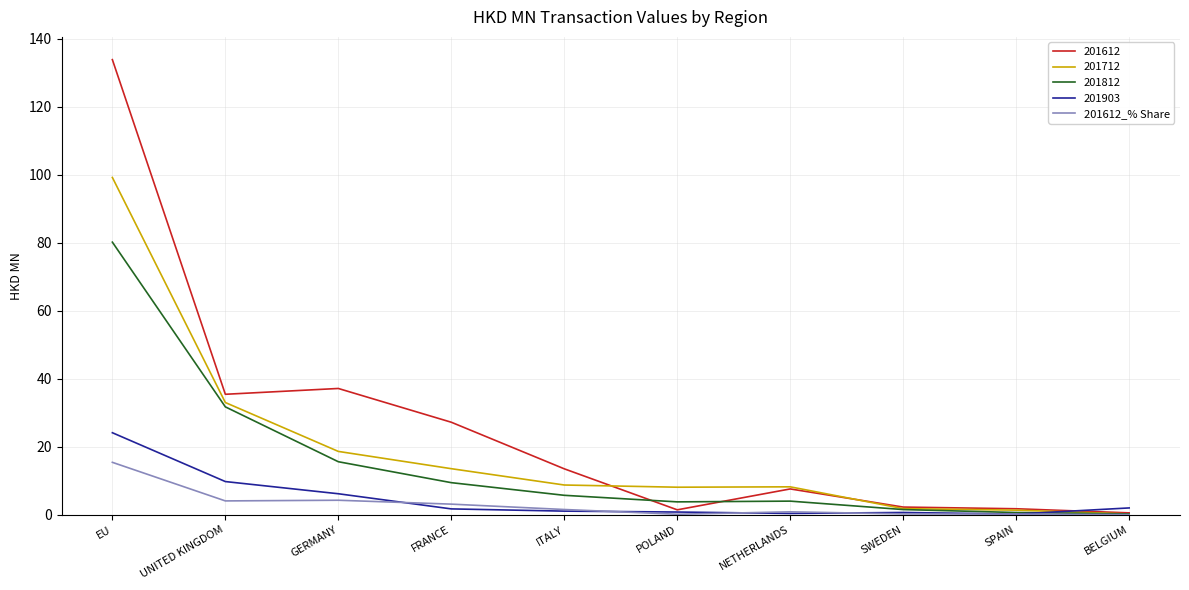

What value does the 201612_% Share series have at EU?

15.4